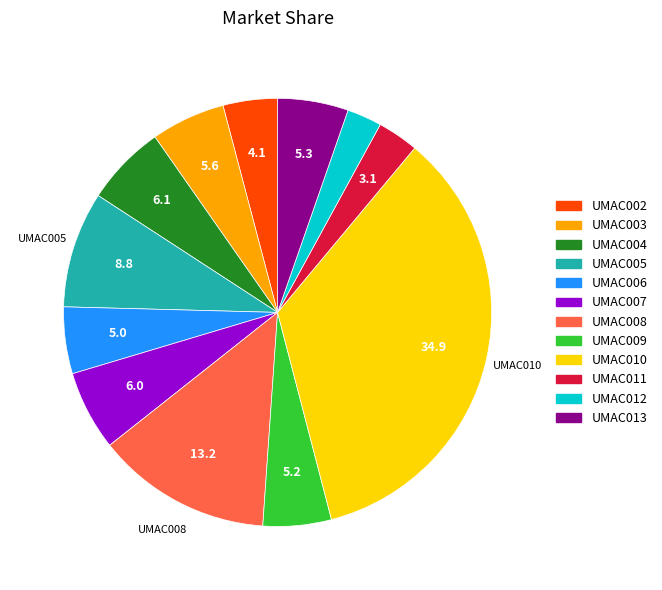

Is there a majority slice in this chart?

No